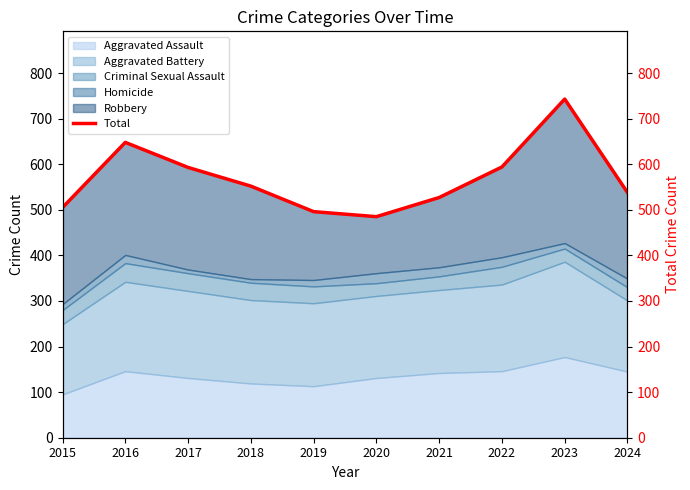

True or false: Aggravated Assault has a value of 146 at 2022.

True